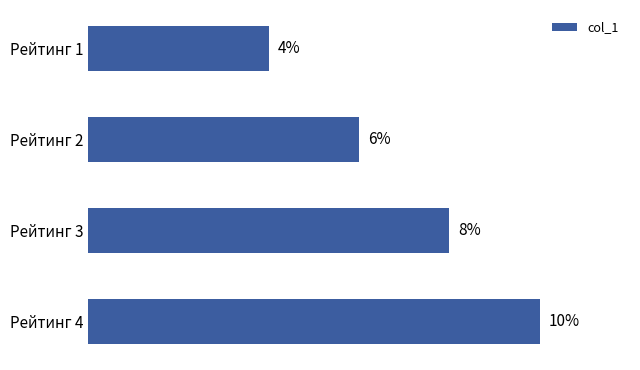

Does the chart contain stacked bars?

No